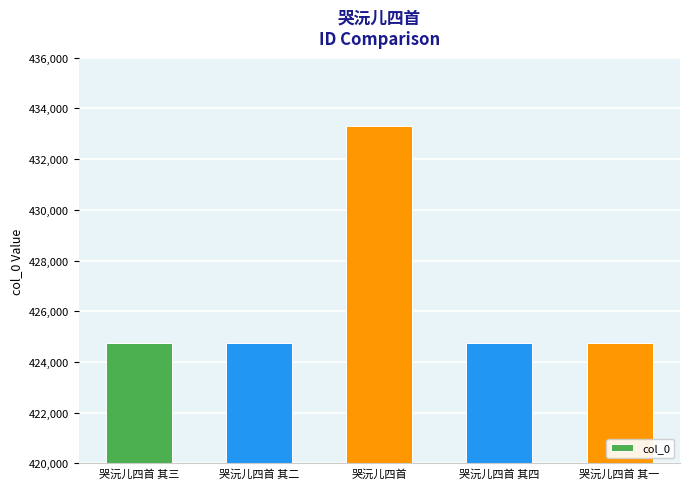

What is the difference between the values at 哭沅儿四首 其四 and 哭沅儿四首?

8580